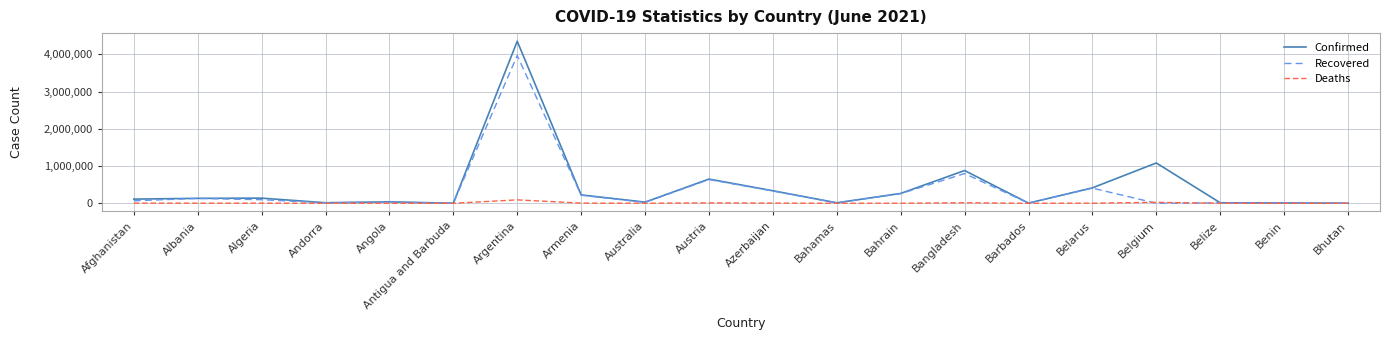

Is it true that Recovered equals 210378 at Bangladesh?

False